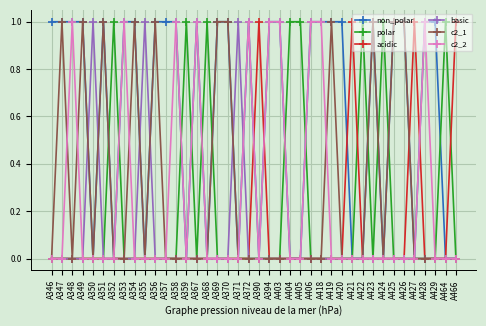

Which series has the largest total across all categories?

non_polar